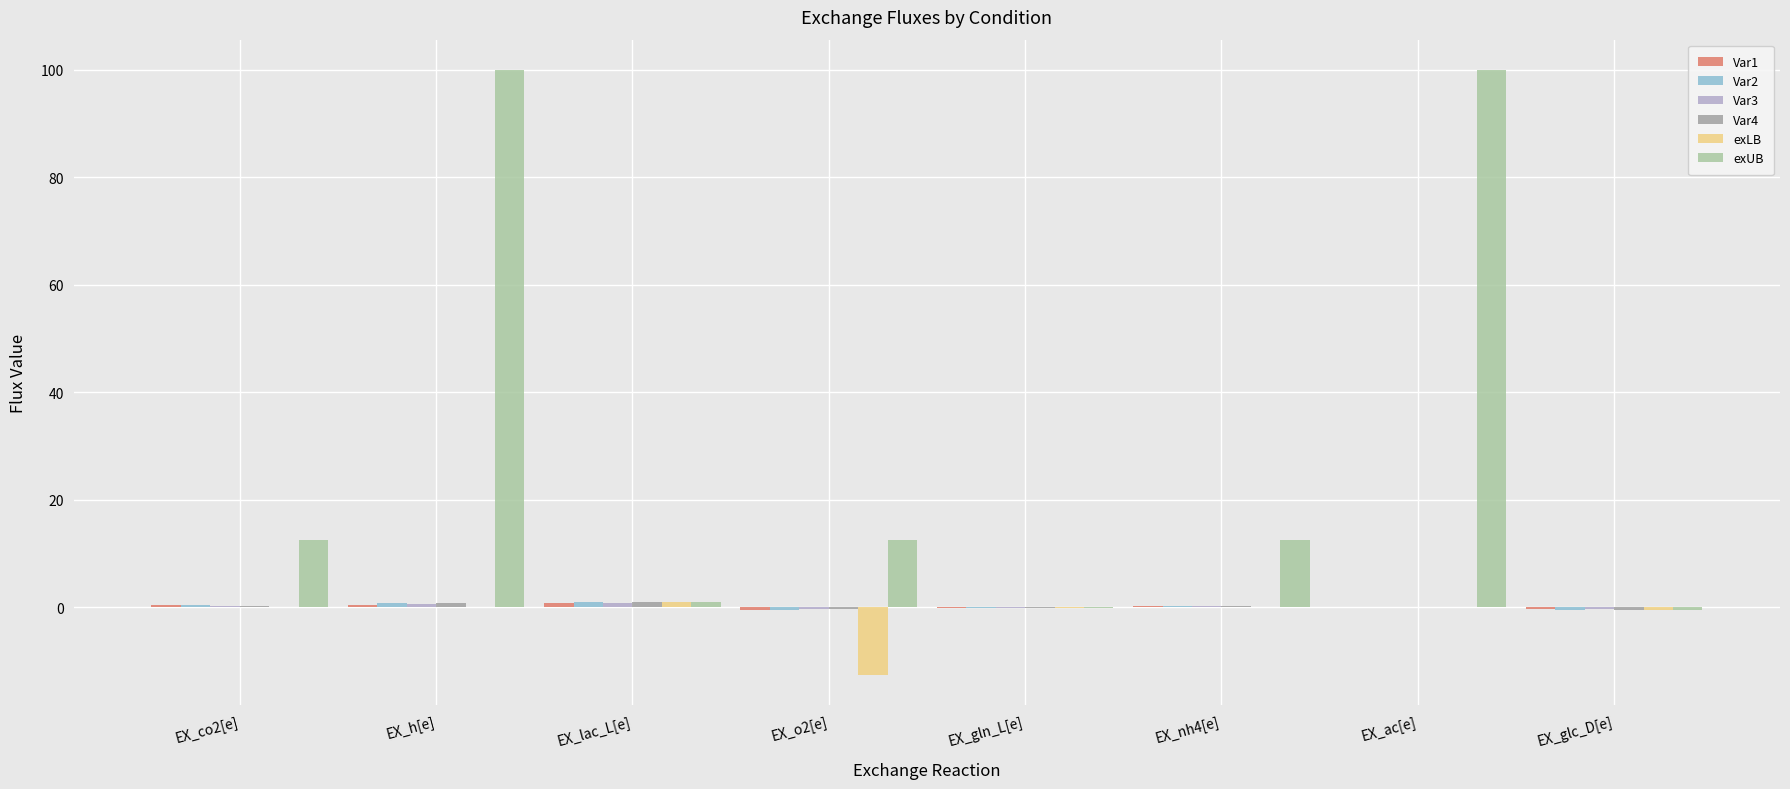

The exUB series shows 100.0 at EX_ac[e]. True or false?

True